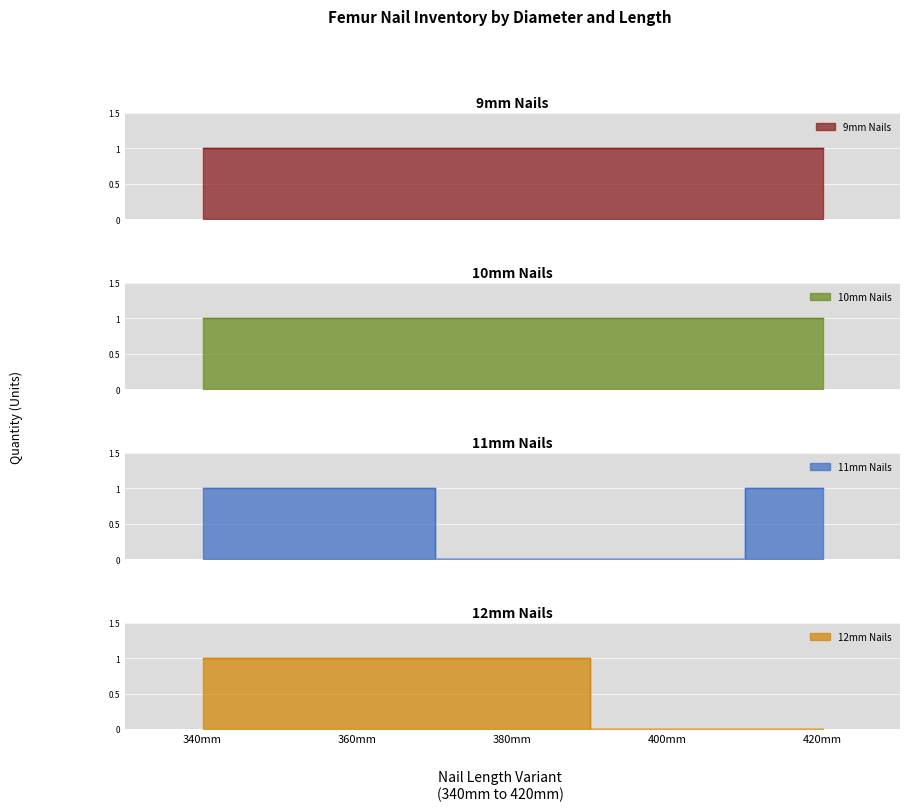

What is the total value across all series at 360mm?

2